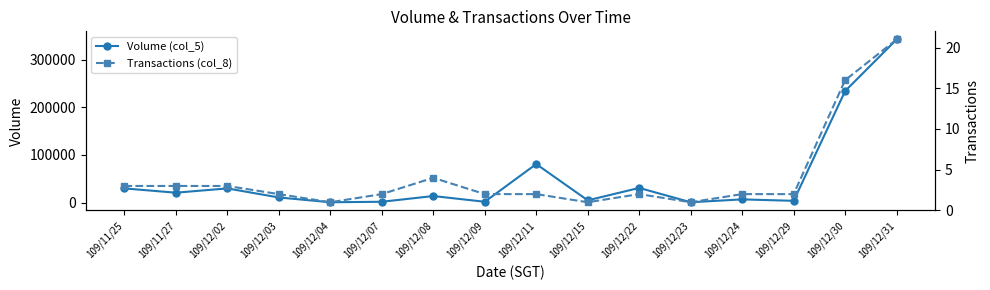

What is the sum of the Volume (col_5) values at 109/12/03 and 109/12/08?

25000